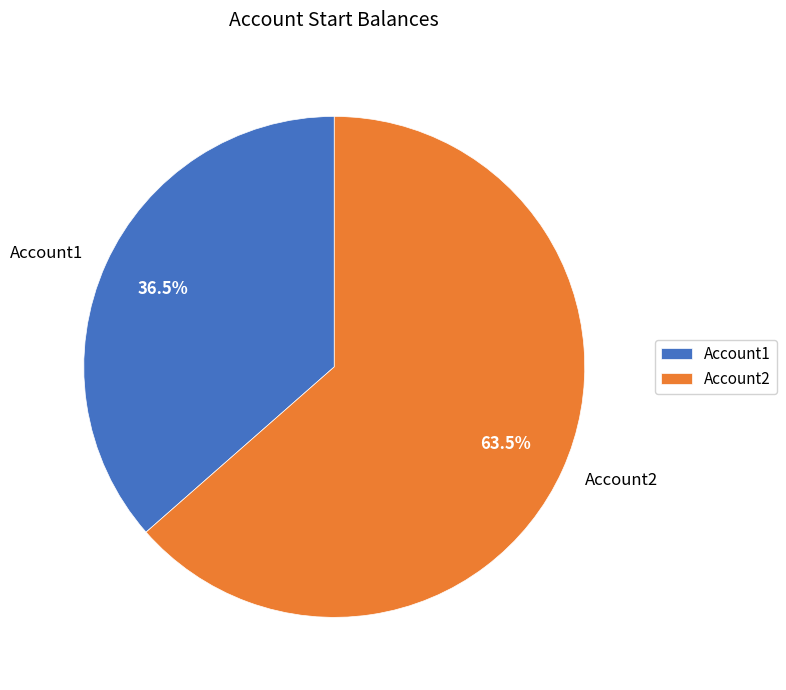

Which slice represents more than half of the pie?

Account2